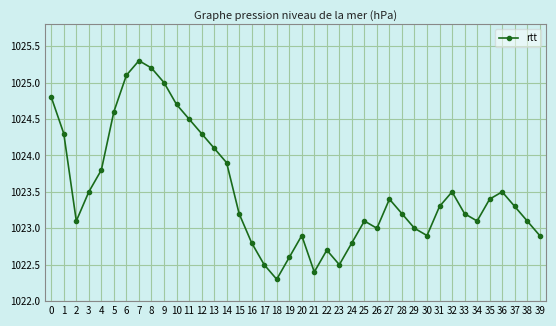

What value does the data have at 35?

1023.4